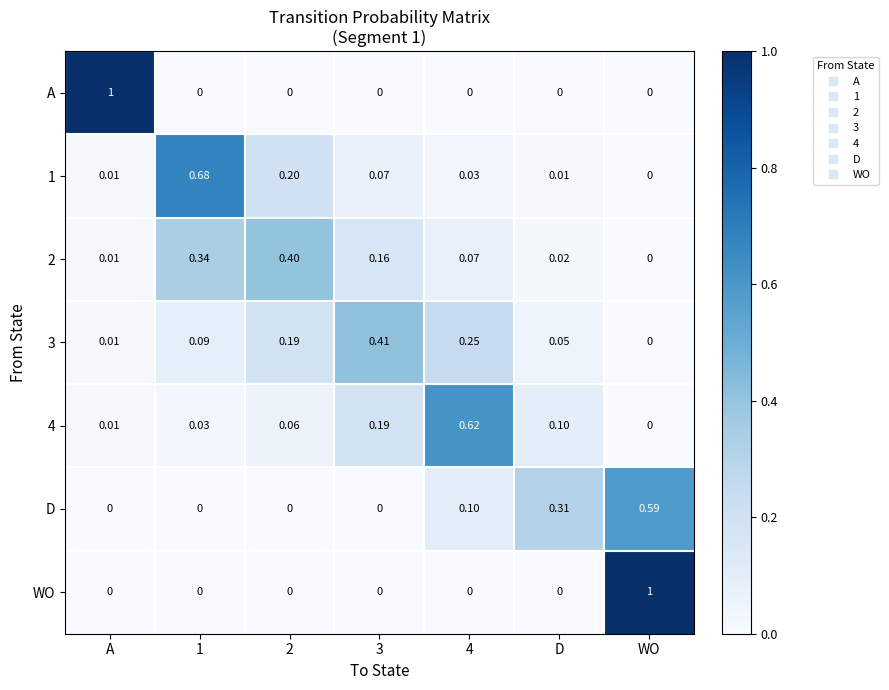

Which category has the lowest value in the 2 series?

WO